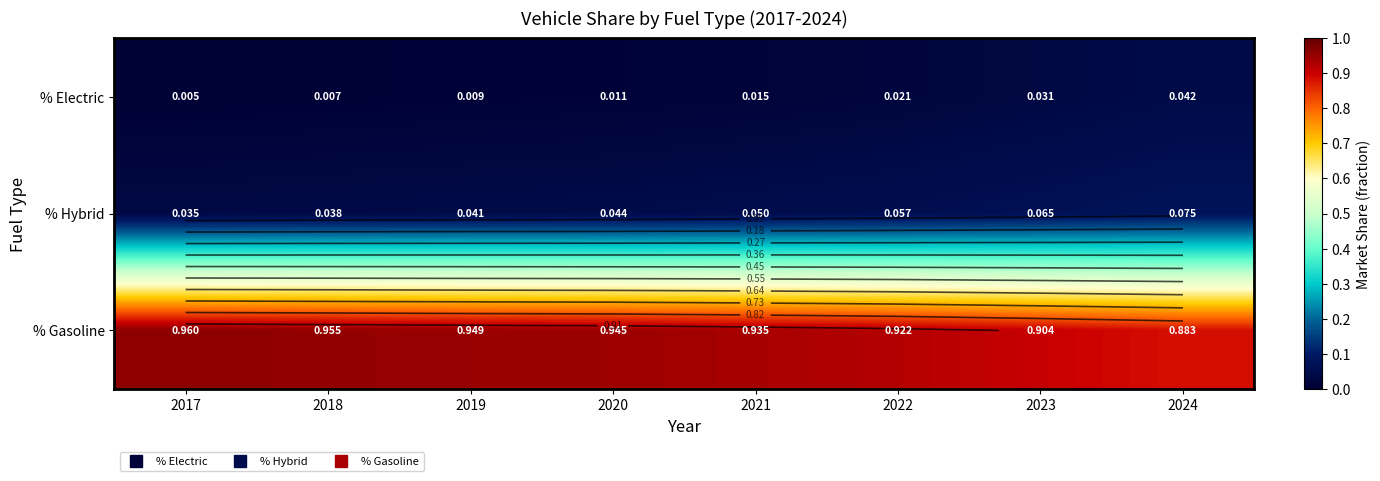

At which label is % Gasoline closest to 0?

2024